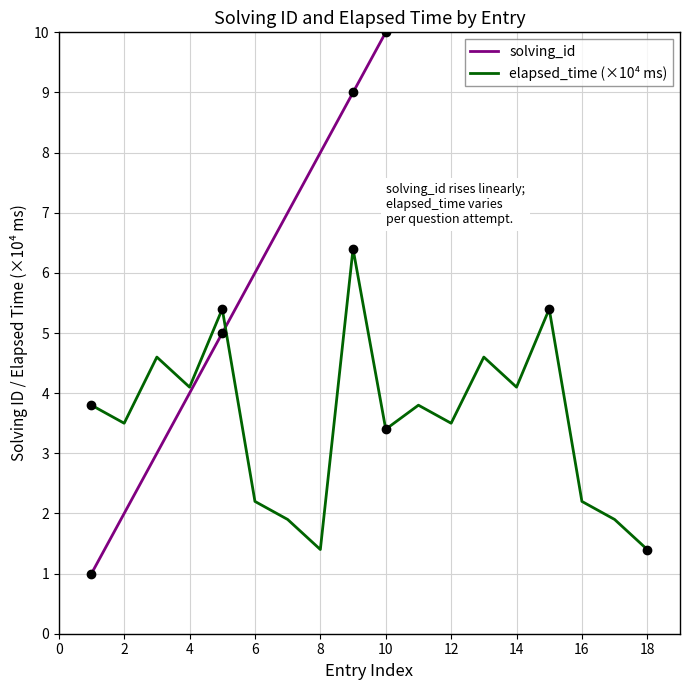

Is it true that elapsed_time (×10⁴ ms) equals 5.0 at 2?

False